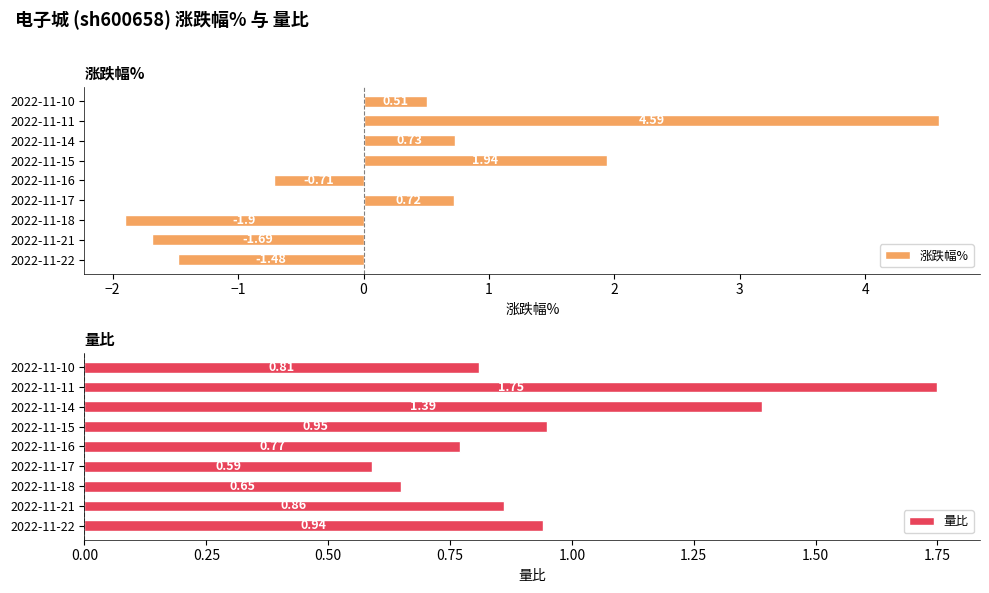

What is the difference between the maximum and minimum values in the 涨跌幅% series?

6.5